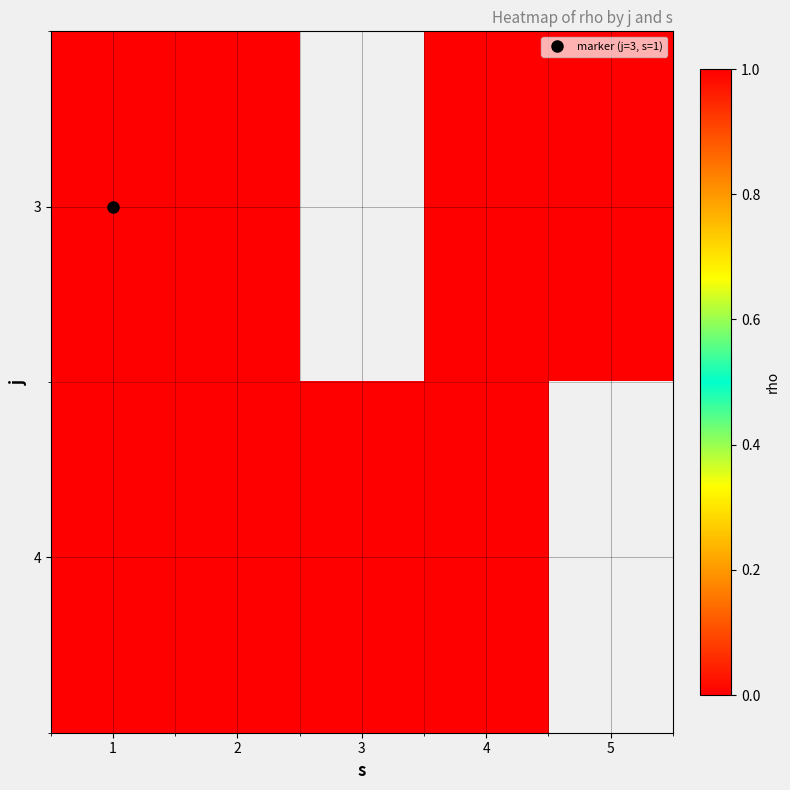

Which series has the largest range (max minus min)?

4